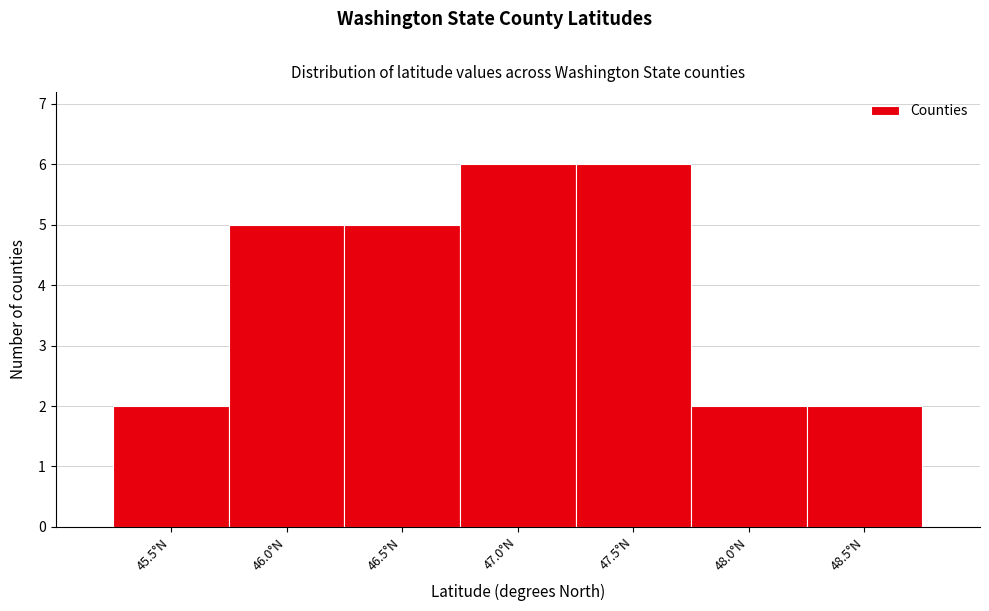

Reading left to right, list all the values displayed in this chart.

45.5°N=2	46.0°N=5	46.5°N=5	47.0°N=6	47.5°N=6	48.0°N=2	48.5°N=2